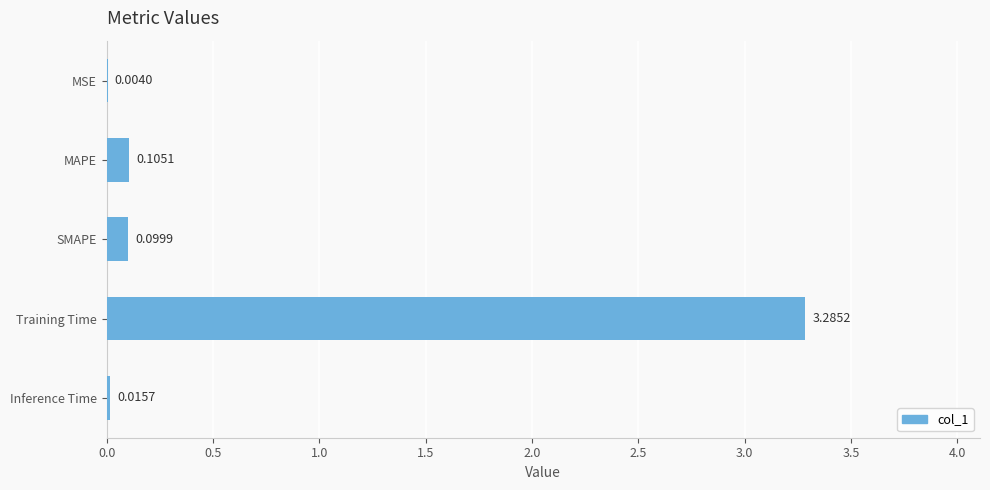

Where is the data nearest to the value 1?

MAPE